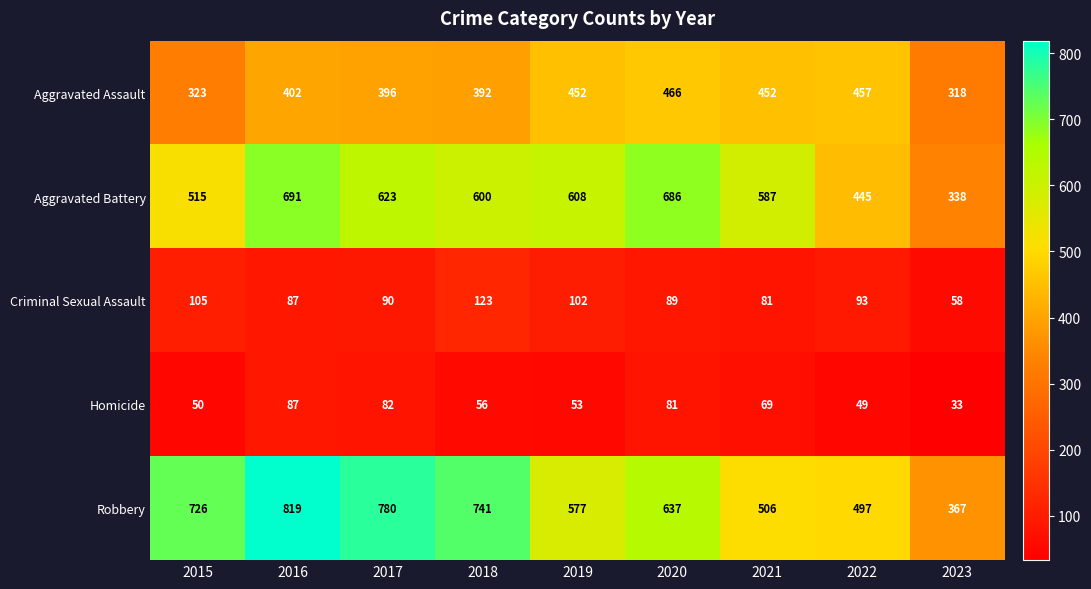

Which category has the lowest value in the Criminal Sexual Assault series?

2023